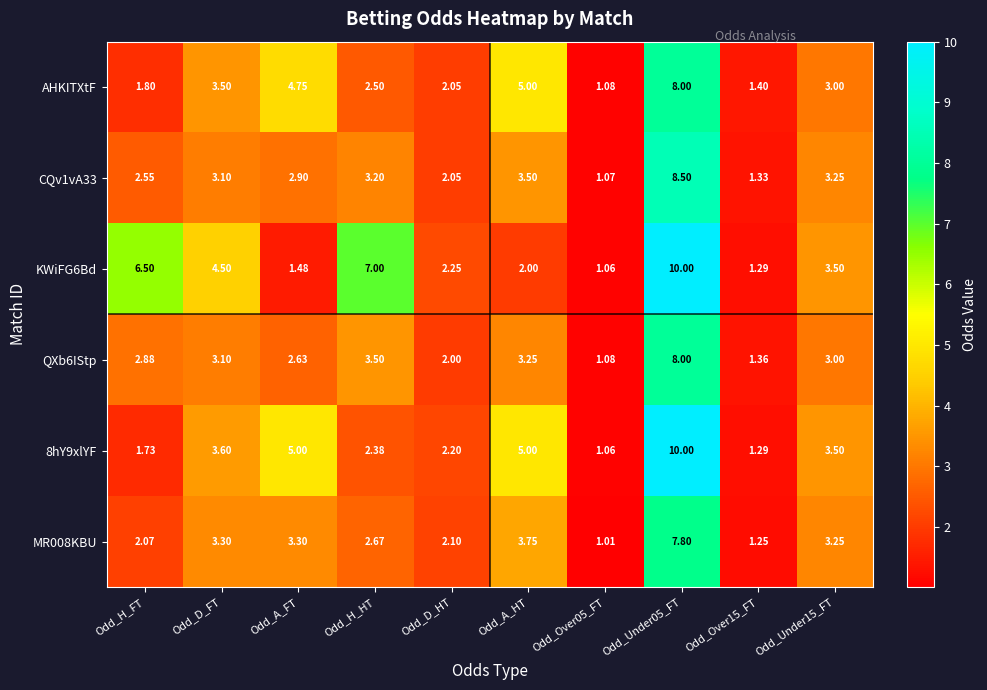

Which series has the largest total across all categories?

KWiFG6Bd